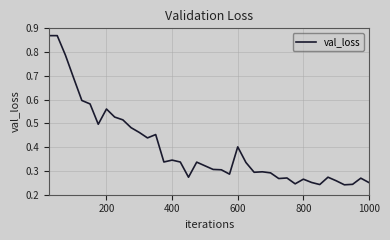

Does the chart display data point markers on the line(s)?

No